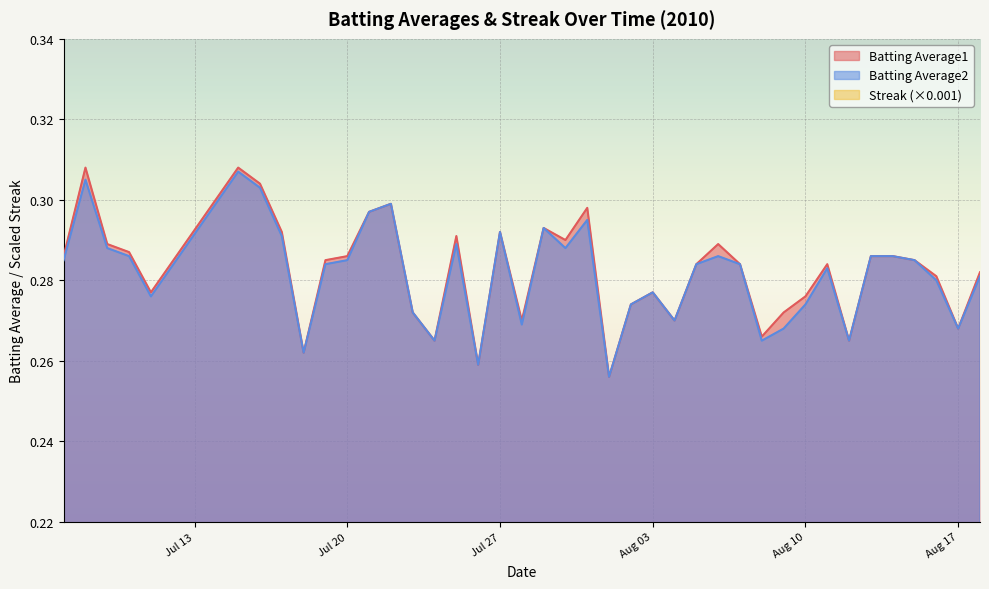

The Batting Average1 series shows 0.3 at Aug 17. True or false?

True